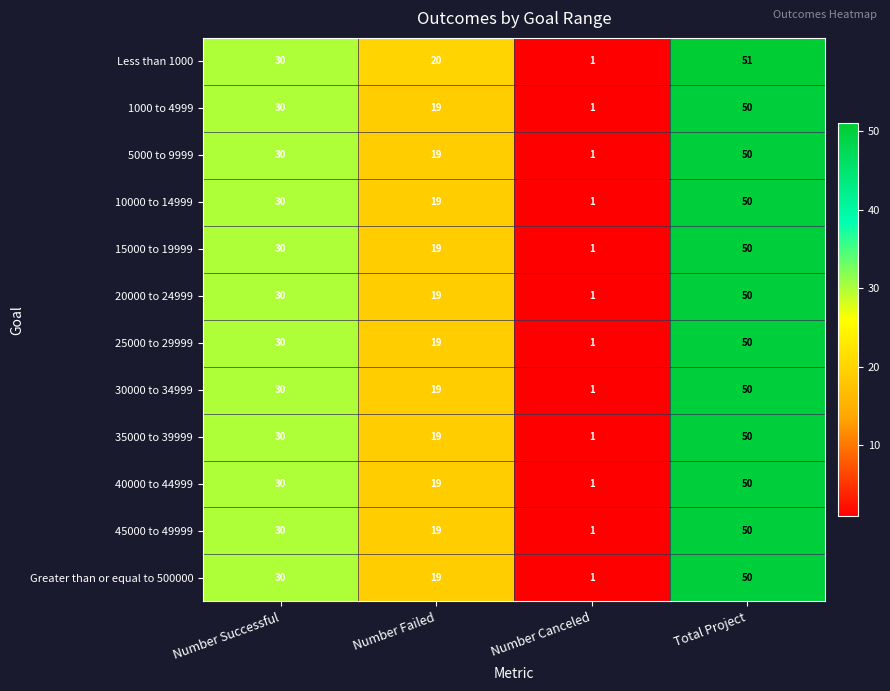

What is the difference between the maximum and minimum values in the 20000 to 24999 series?

49